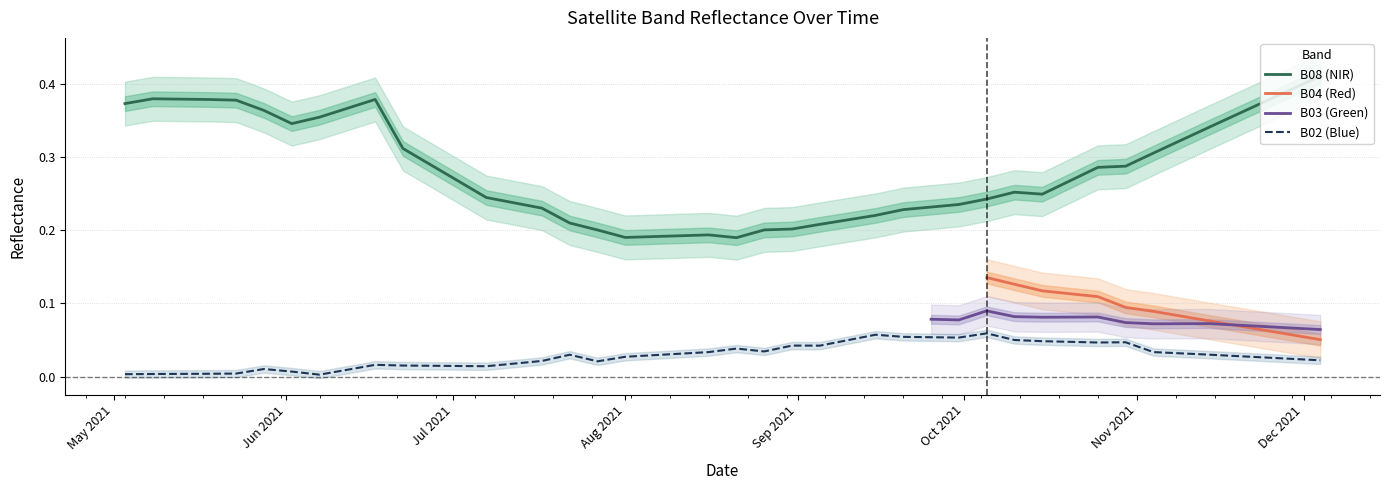

Which series has the largest total across all categories?

B08